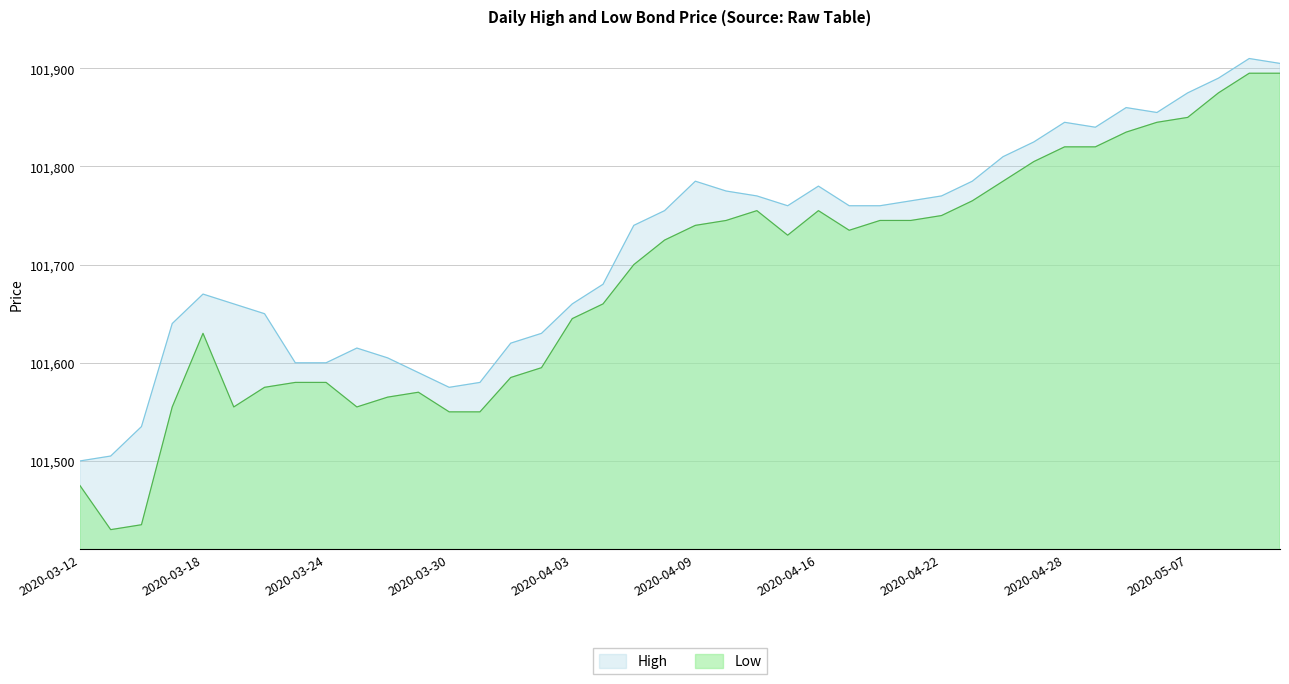

List the series in order of their peak value, lowest first.

Low, High